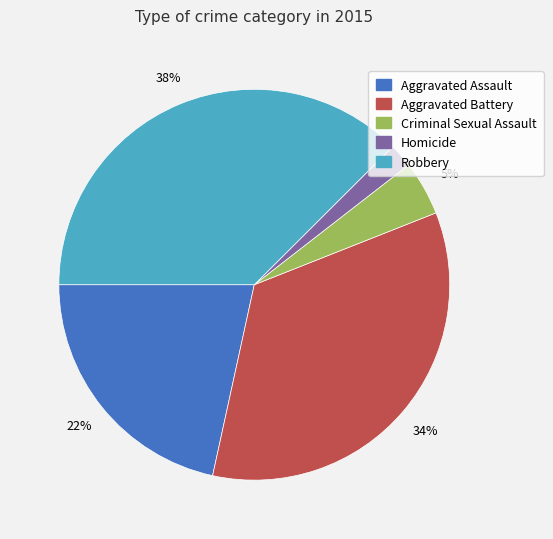

True or false: Homicide accounts for 13% of the total.

False